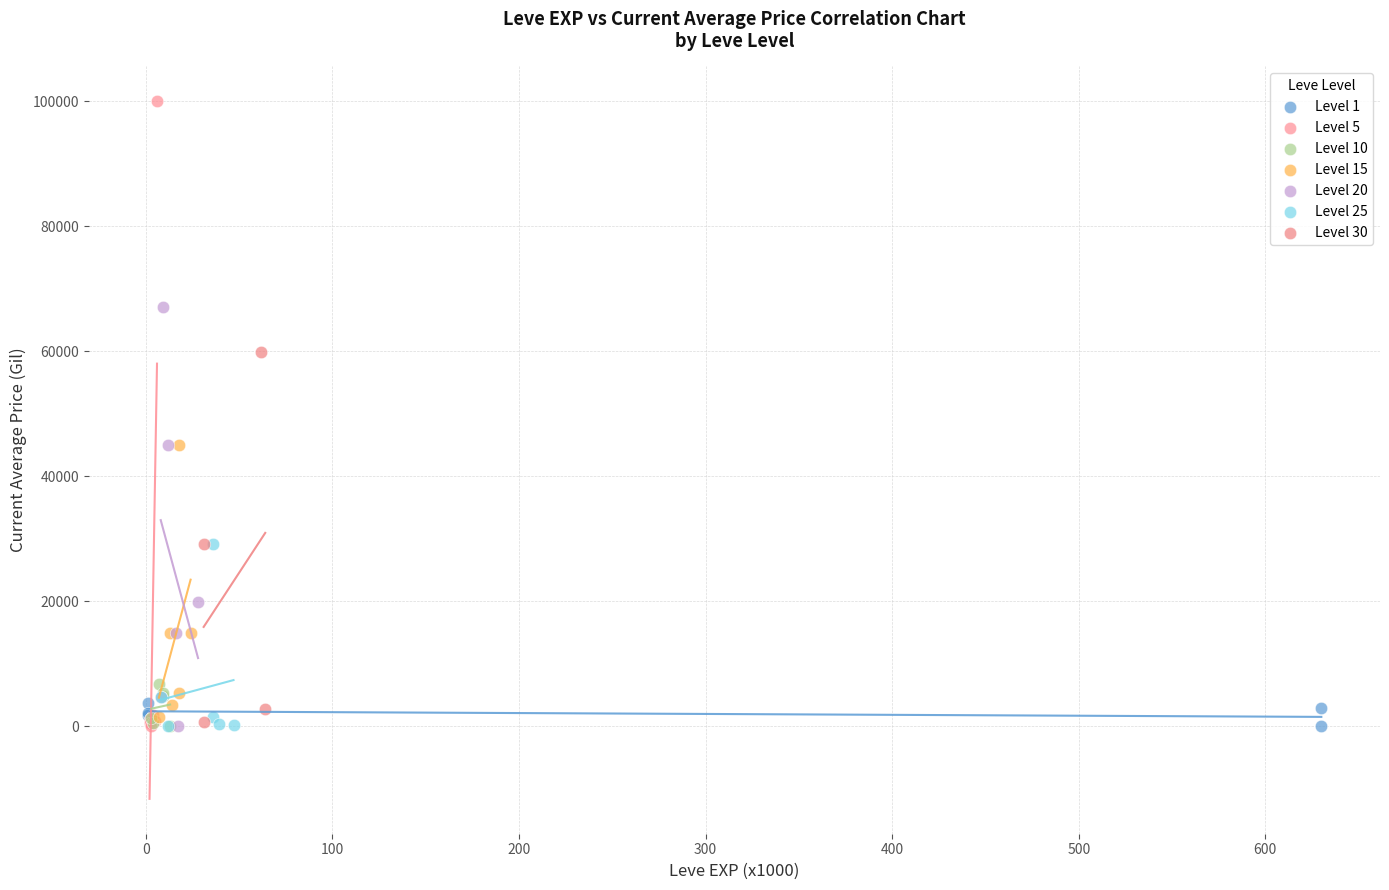

Which series has the largest Y range (max minus min)?

Level 5